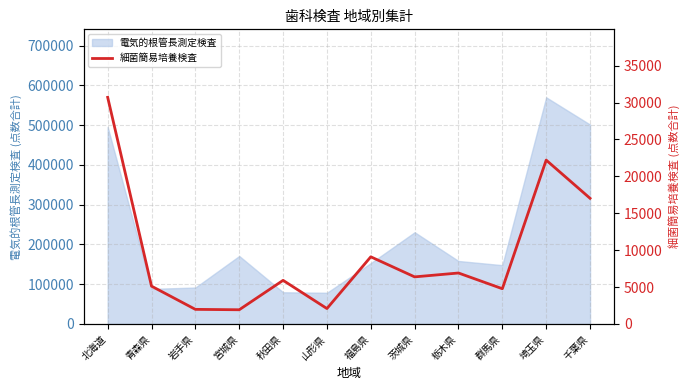

Rank the categories by value from lowest to highest.

宮城県, 岩手県, 山形県, 群馬県, 青森県, 秋田県, 茨城県, 栃木県, 福島県, 千葉県, 埼玉県, 北海道